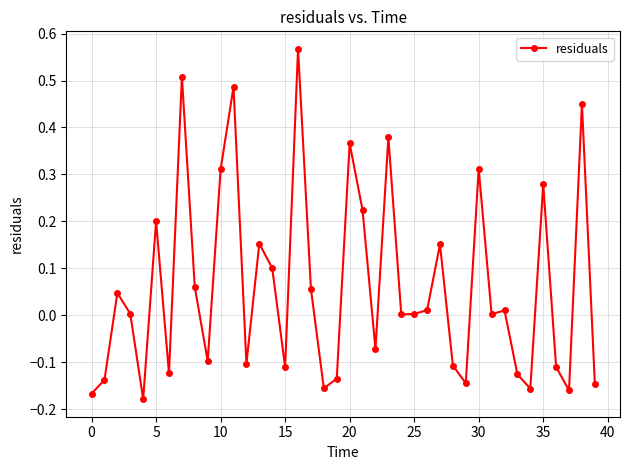

True or false: there are more than 1 points higher than both neighbors.

True